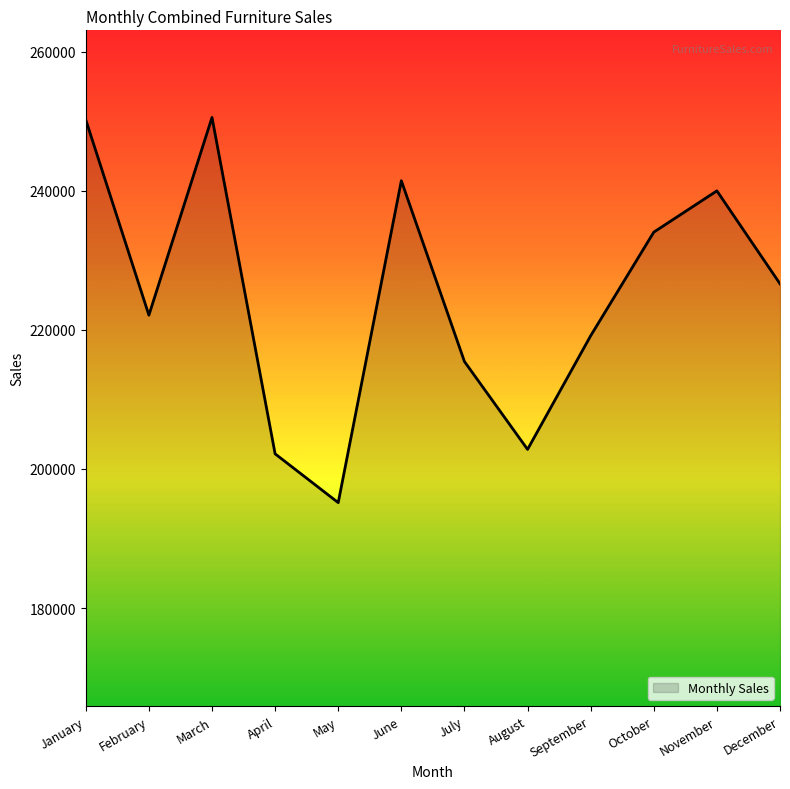

What is the average value?

224979